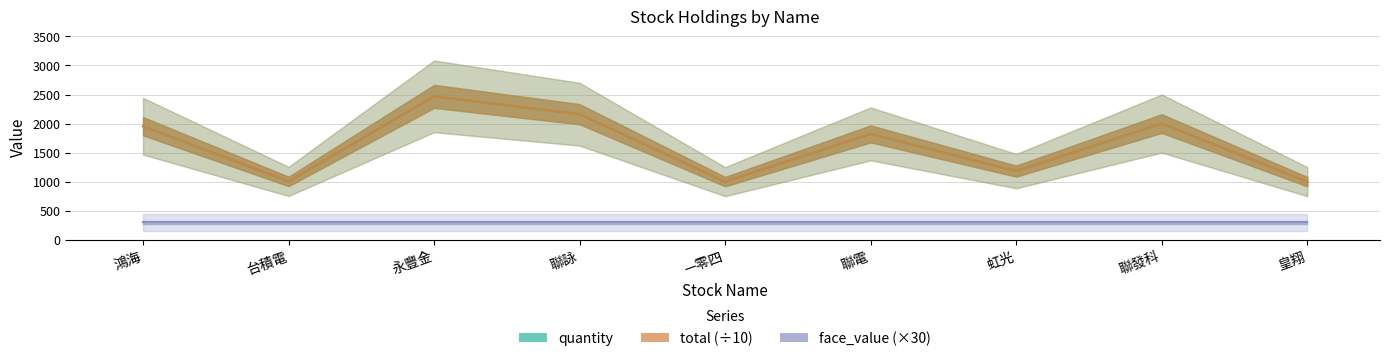

True or false: total (÷10) and face_value (×30) intersect in this chart.

False